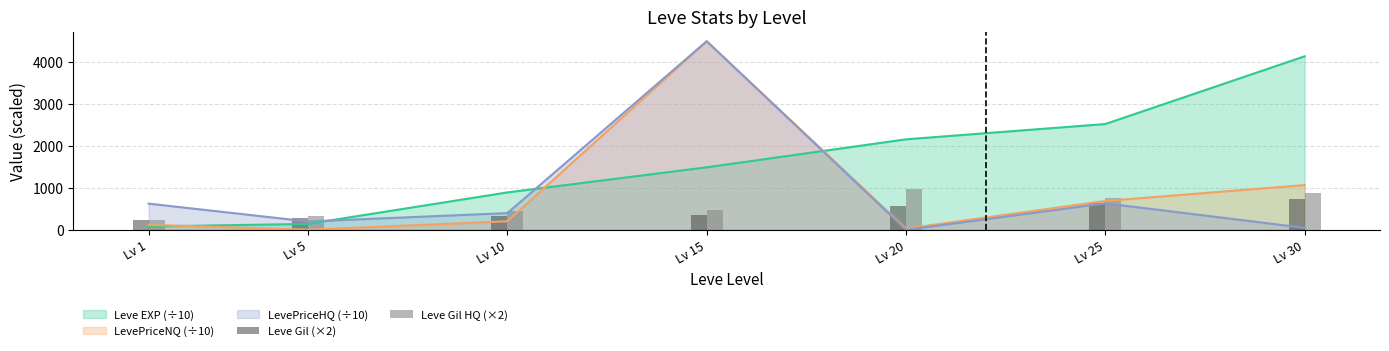

Is the value of Leve EXP (÷10) at Lv 20 greater than the value of LevePriceNQ (÷10) at Lv 30?

Yes